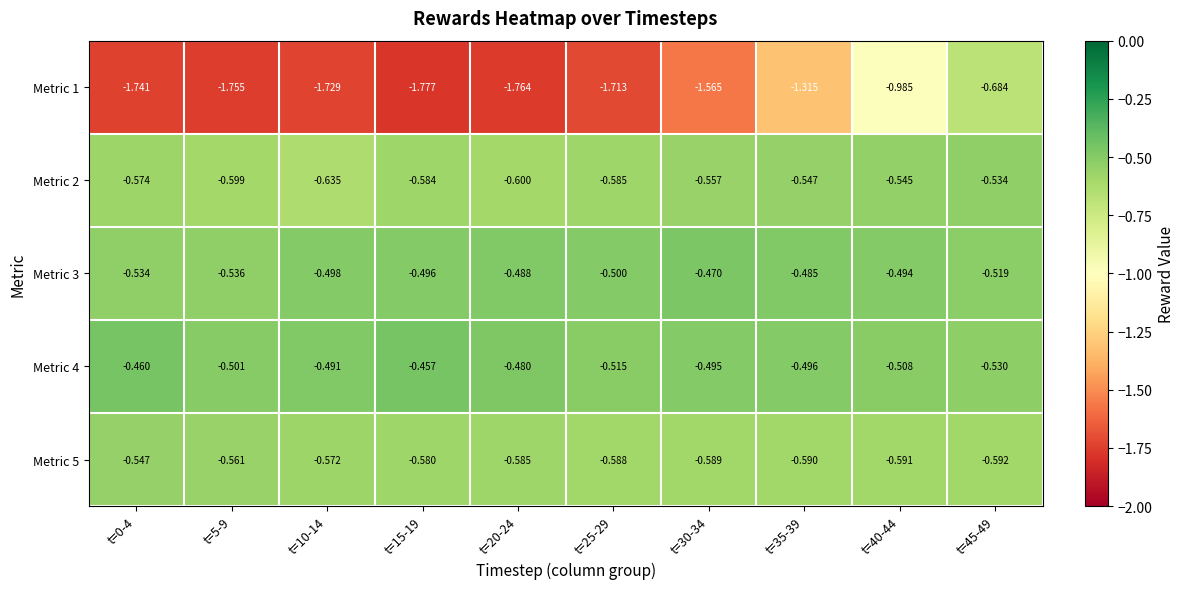

At which category is the sum across all series the highest?

t=45-49